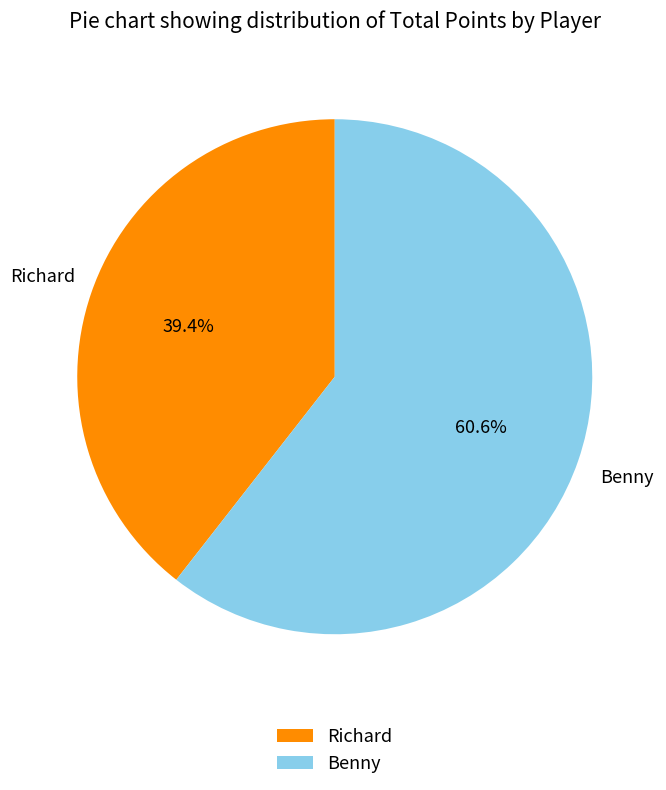

To the nearest percent, what portion does Benny represent?

61%